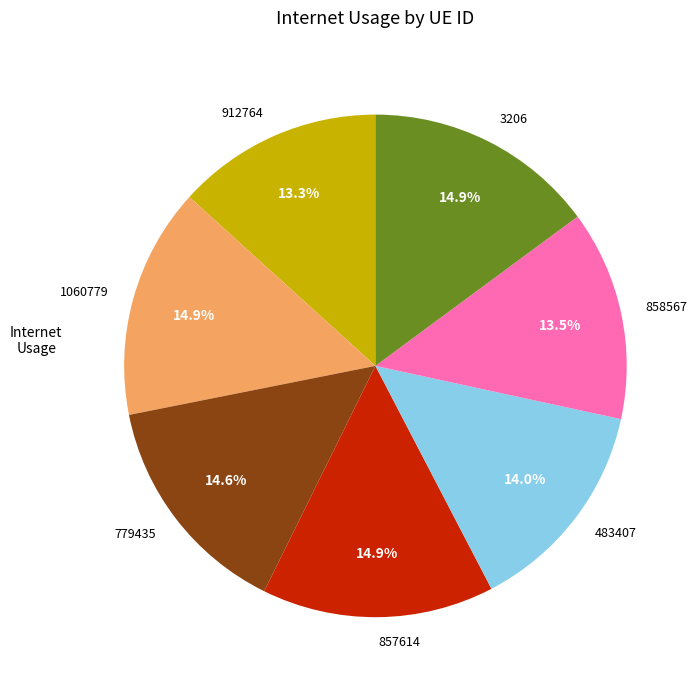

The 857614 slice represents 15% of the pie. True or false?

True